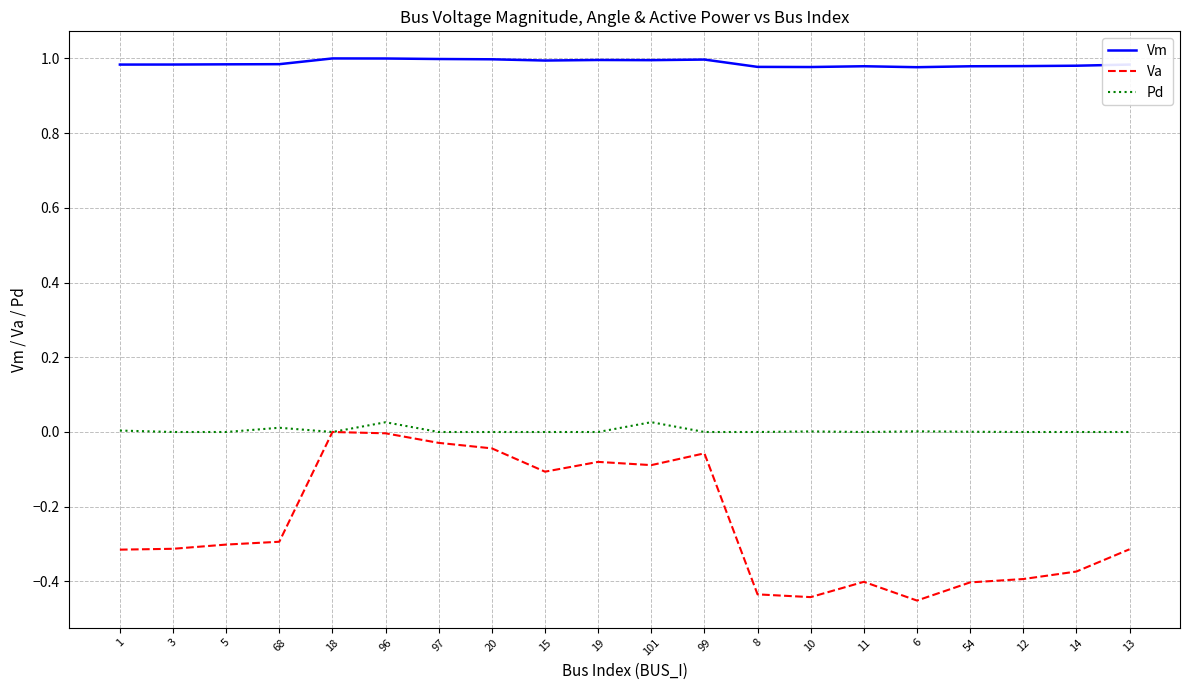

Which series has the largest total across all categories?

Vm